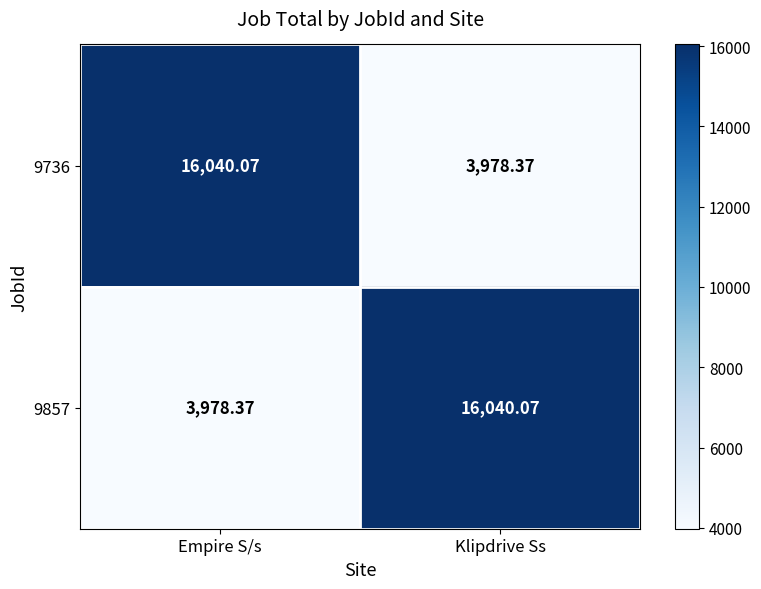

Is the value of 9736 at Empire S/s greater than the value of 9857 at Empire S/s?

Yes